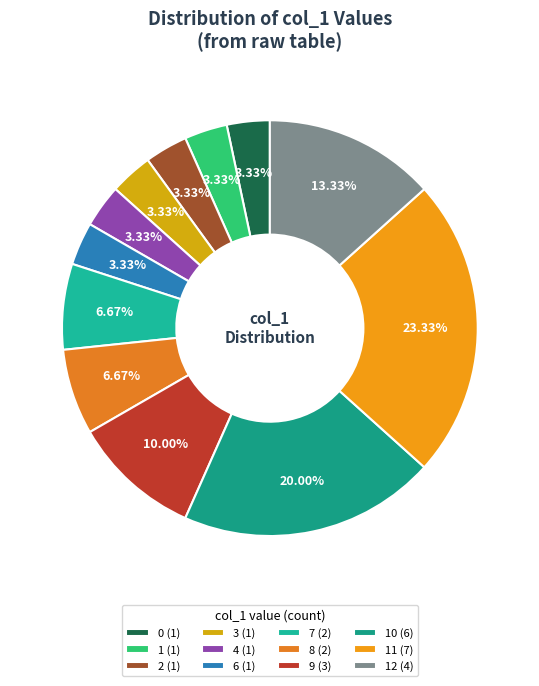

Is there any slice that represents more than half of the pie?

No